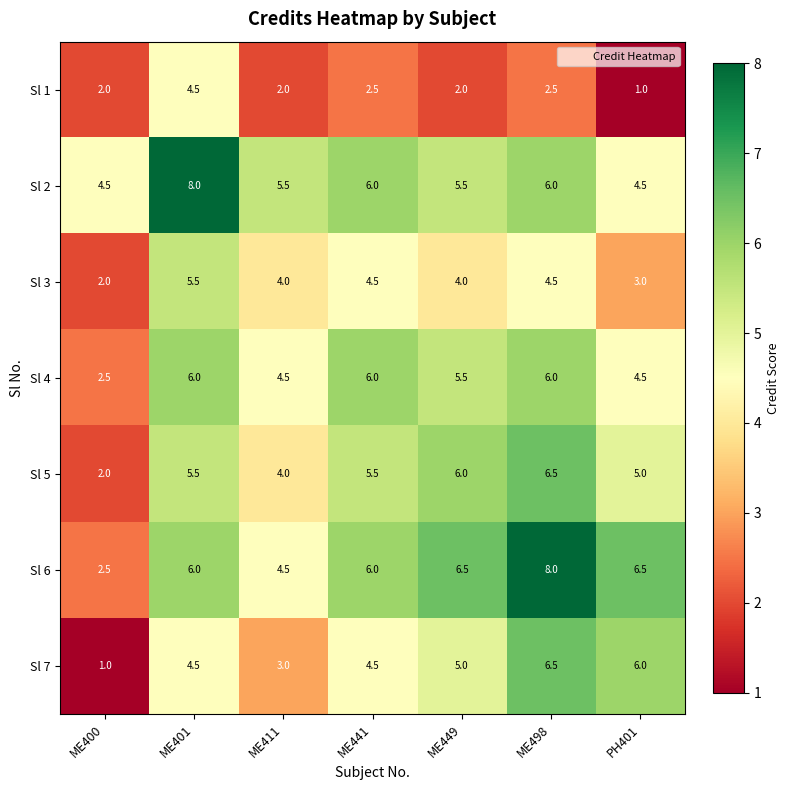

True or false: Sl 7 has a value of 1.0 at ME400.

True